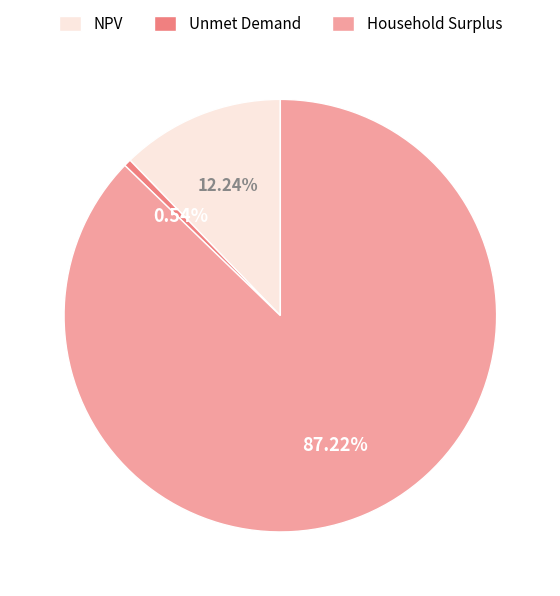

To the nearest percent, what is the difference between the NPV and Household Surplus slice percentages?

75%